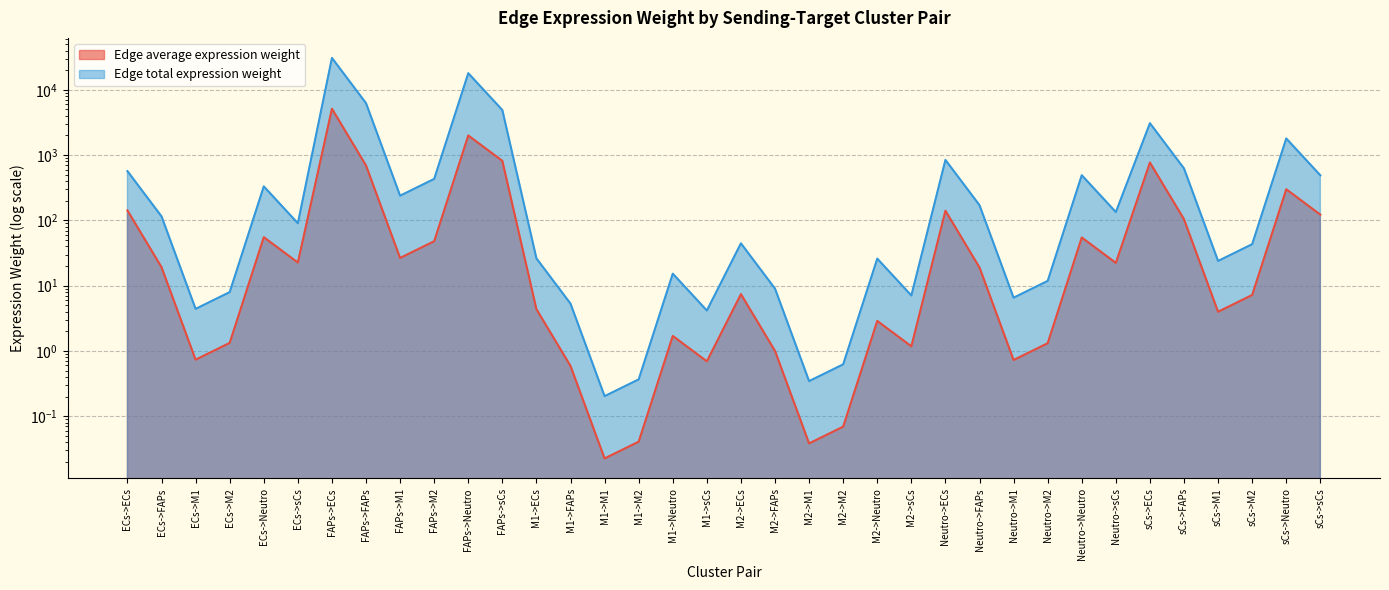

True or false: Edge total expression weight has more than 1 interior local peaks.

True